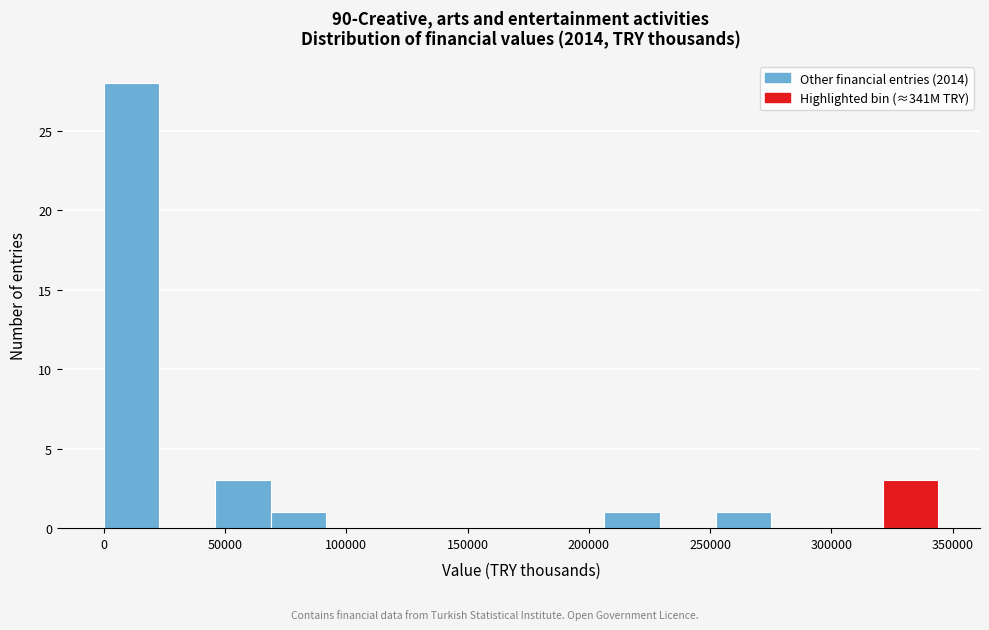

Reading left to right, list every bar in this chart as the range it spans on the x-axis followed by its height. Neither the bar edges nor the heights are printed on the chart, so give them approximately, as read against the axes.

0 to 25000: 28
25000 to 45000: 0
45000 to 70000: 3
70000 to 90000: 1
90000 to 115000: 0
115000 to 140000: 0
140000 to 160000: 0
160000 to 185000: 0
185000 to 205000: 0
205000 to 230000: 1
230000 to 250000: 0
250000 to 275000: 1
275000 to 300000: 0
300000 to 320000: 0
320000 to 345000: 3